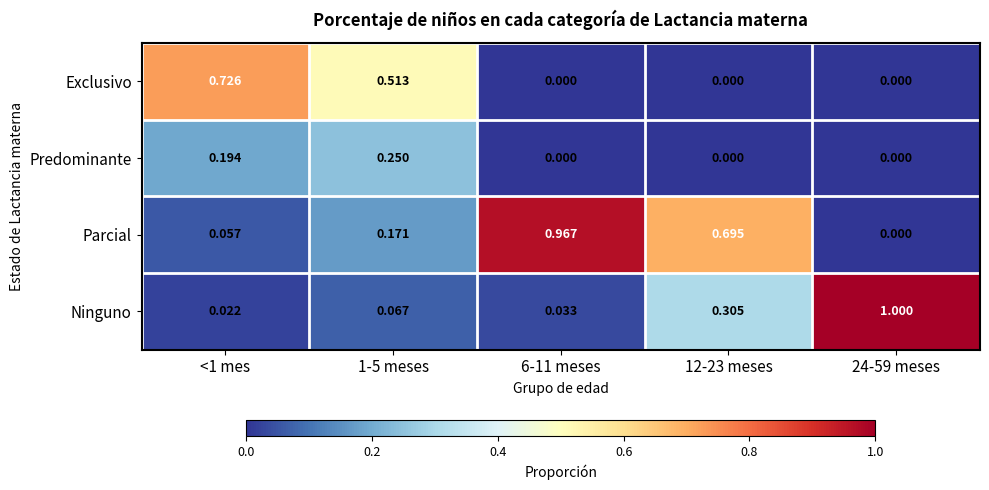

Between <1 mes and 12-23 meses, which series saw the biggest shift?

Exclusivo